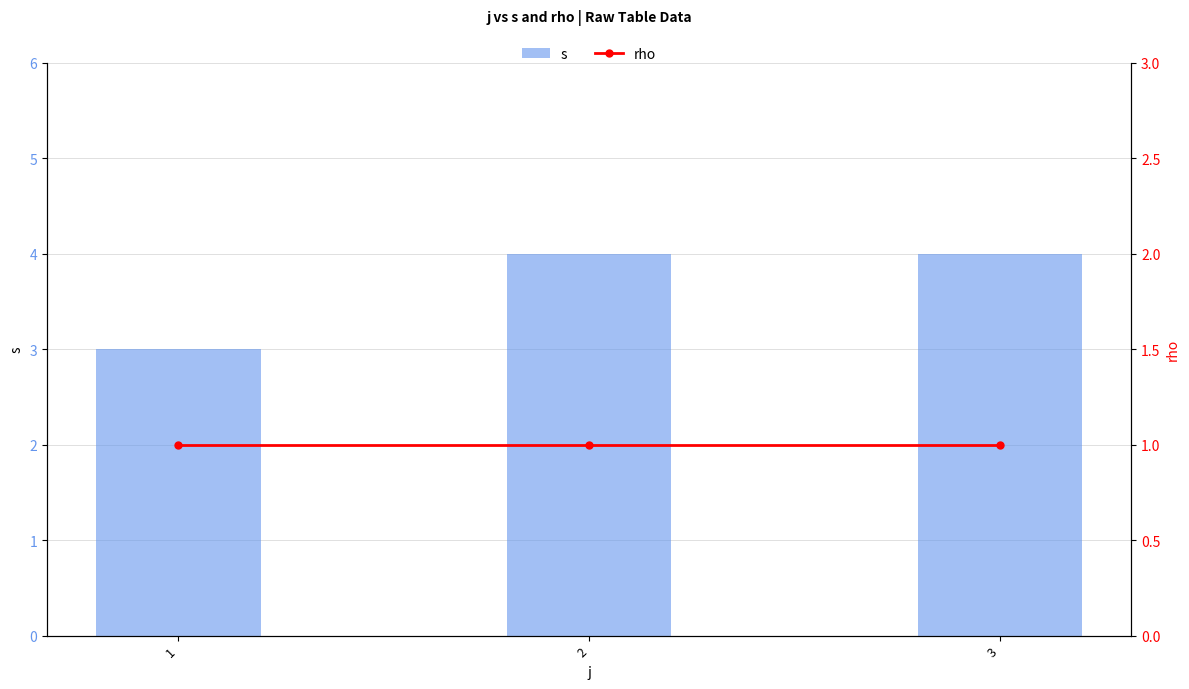

Are the bars grouped side by side (vs. stacked)?

Yes